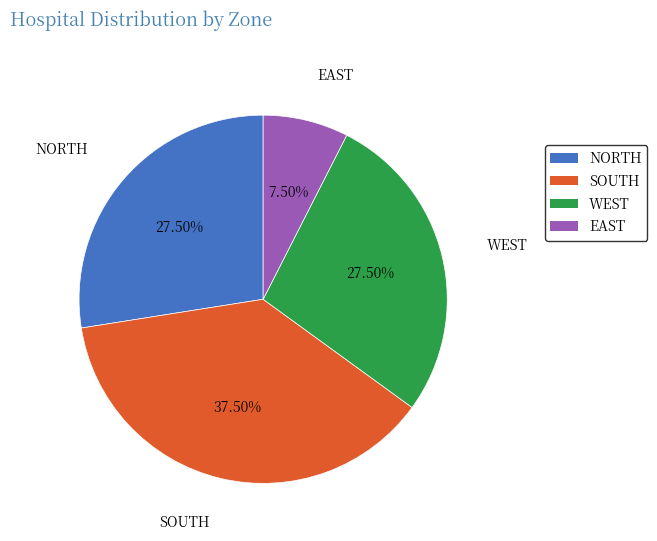

True or false: NORTH accounts for 36% of the total.

False